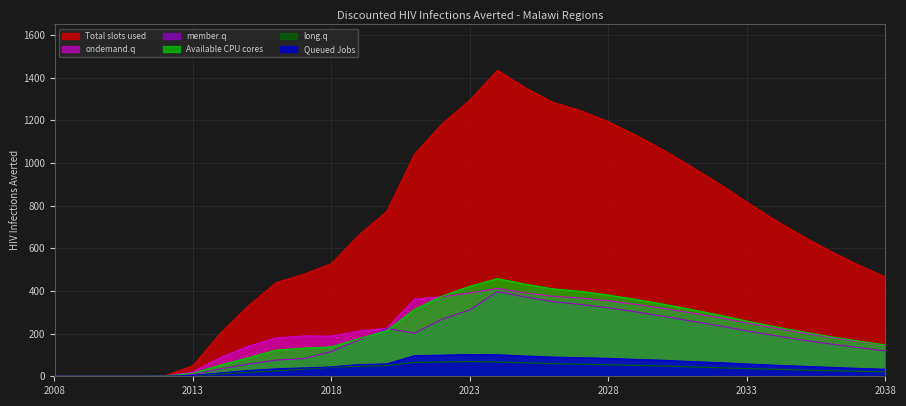

Is it true that Queued Jobs equals 55 at 2019?

True